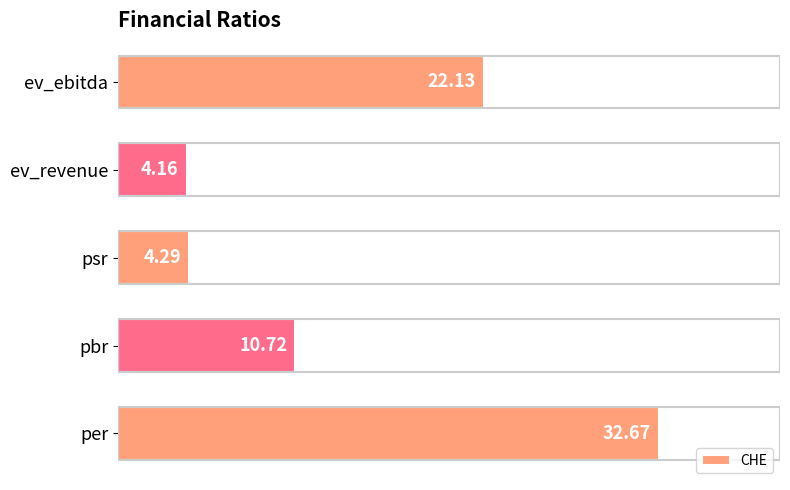

What is the average value?

14.8